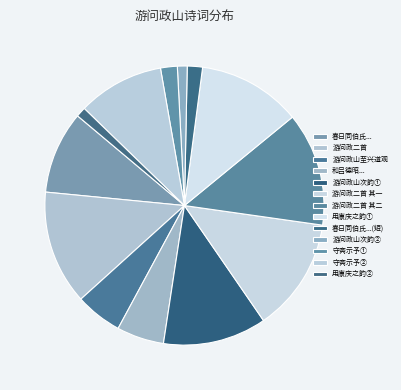

Which category has the biggest portion of the pie?

游问政二首